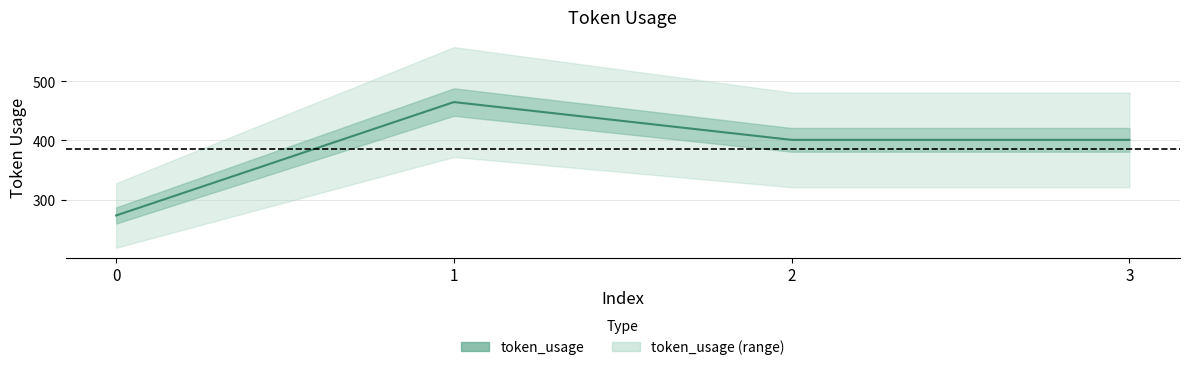

List the labels in order of value, smallest first.

0, 2, 3, 1